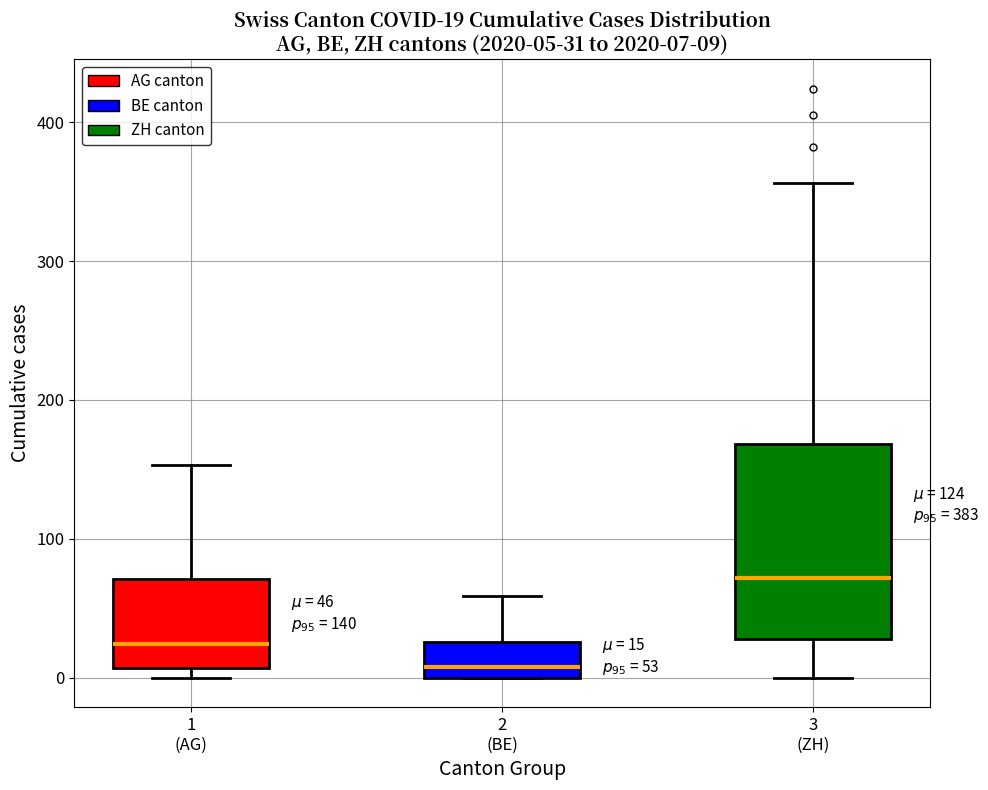

Comparing the boxes themselves (not the whiskers), which one is the tallest?

3 (ZH)